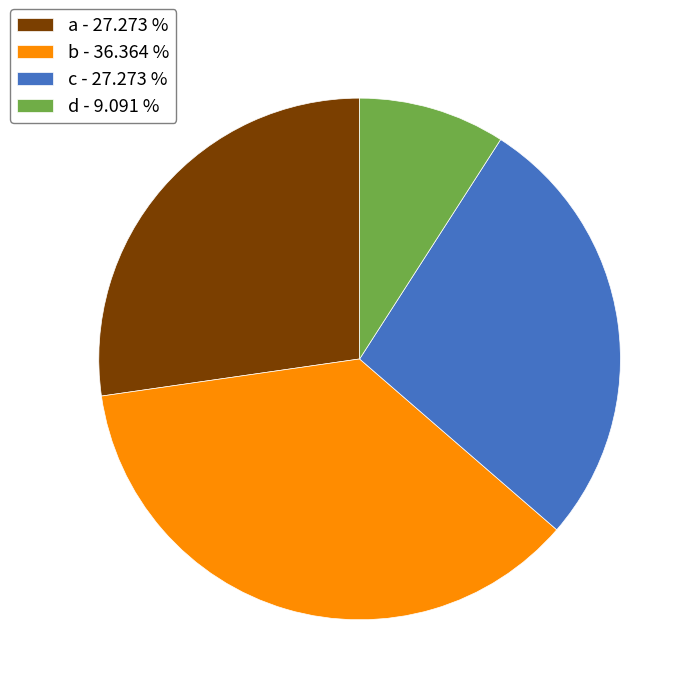

Which has a higher value, d - 9.091 % or a - 27.273 %?

a - 27.273 %